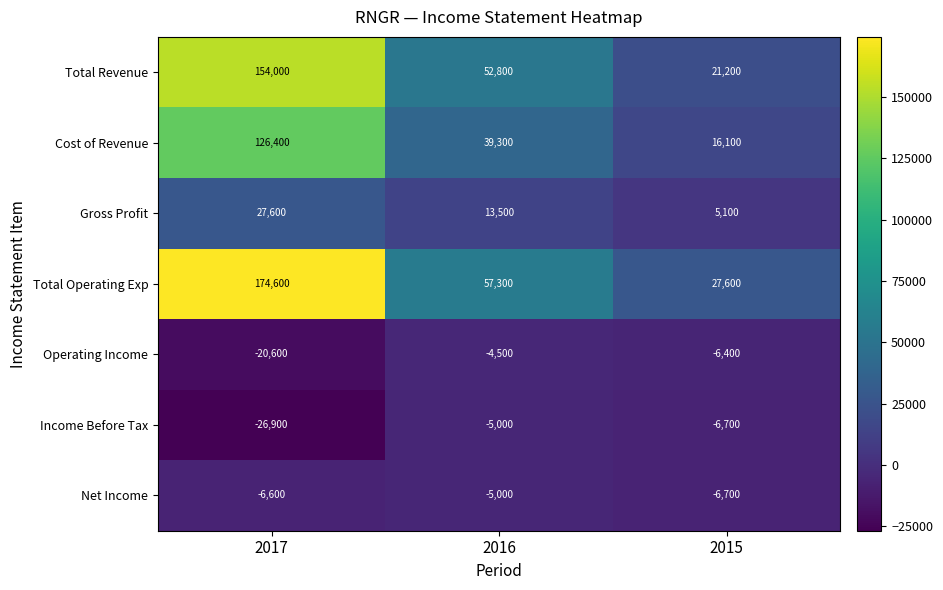

How many categories are shown in the chart?

3